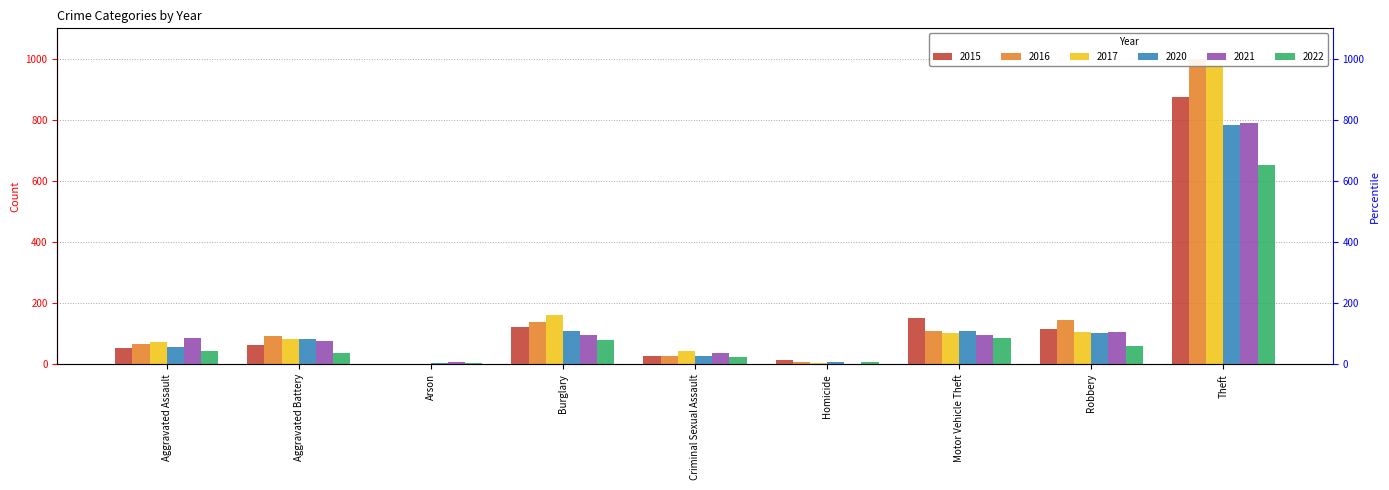

At which label is 2021 closest to 396?

Robbery